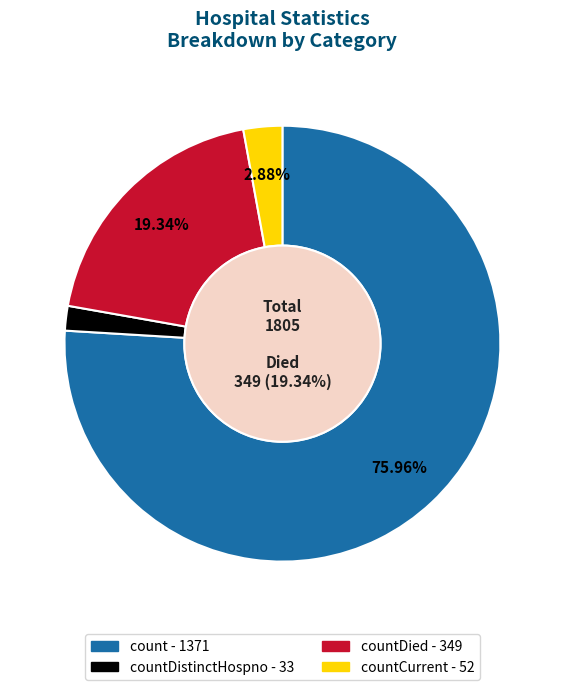

To the nearest percent, what percentage of the pie is countDied?

19%